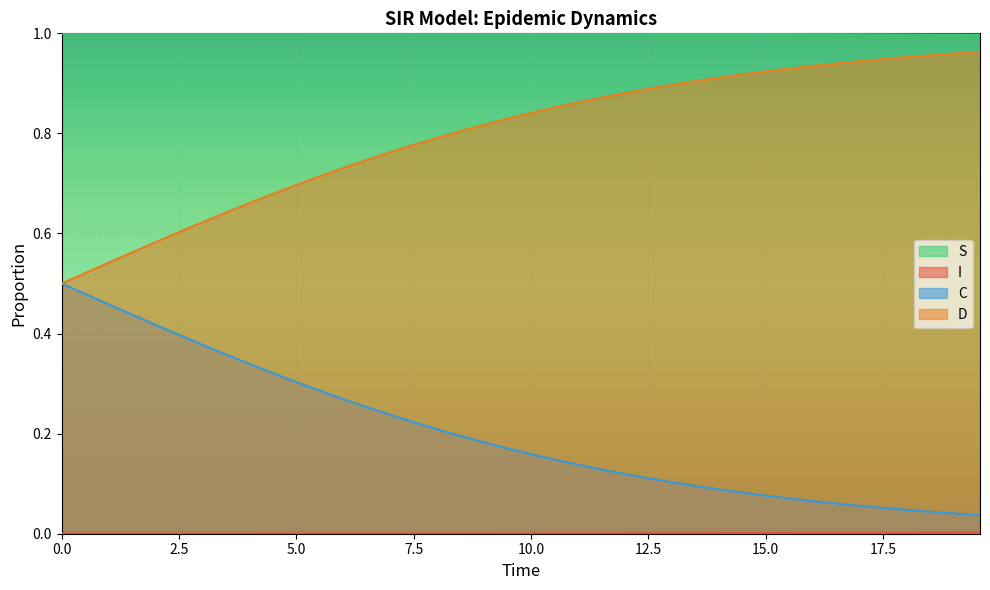

True or false: S and I cross at least once.

False